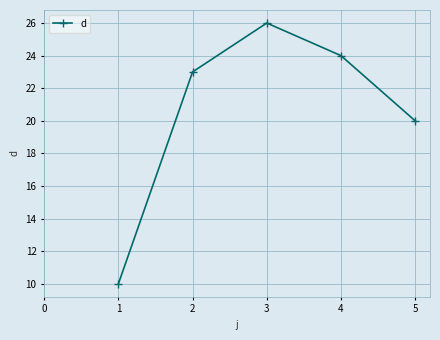

What is the average value?

21